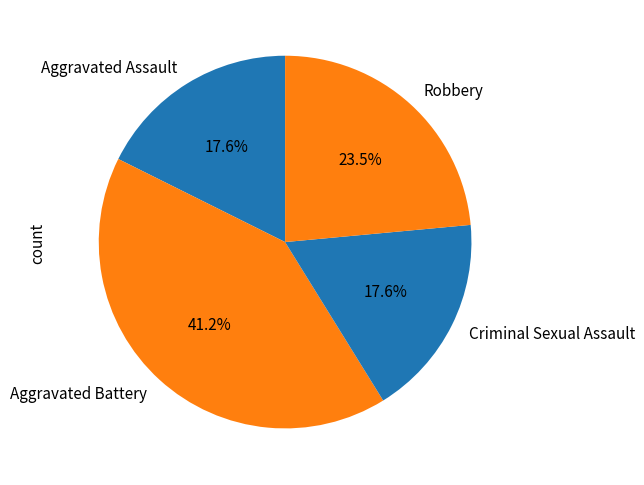

To the nearest percent, what is the difference between the Criminal Sexual Assault and Robbery slice percentages?

6%